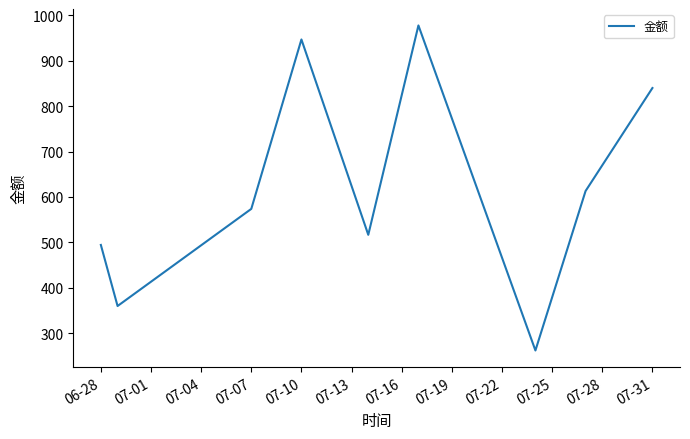

What is the difference between the maximum and minimum values?

715.7